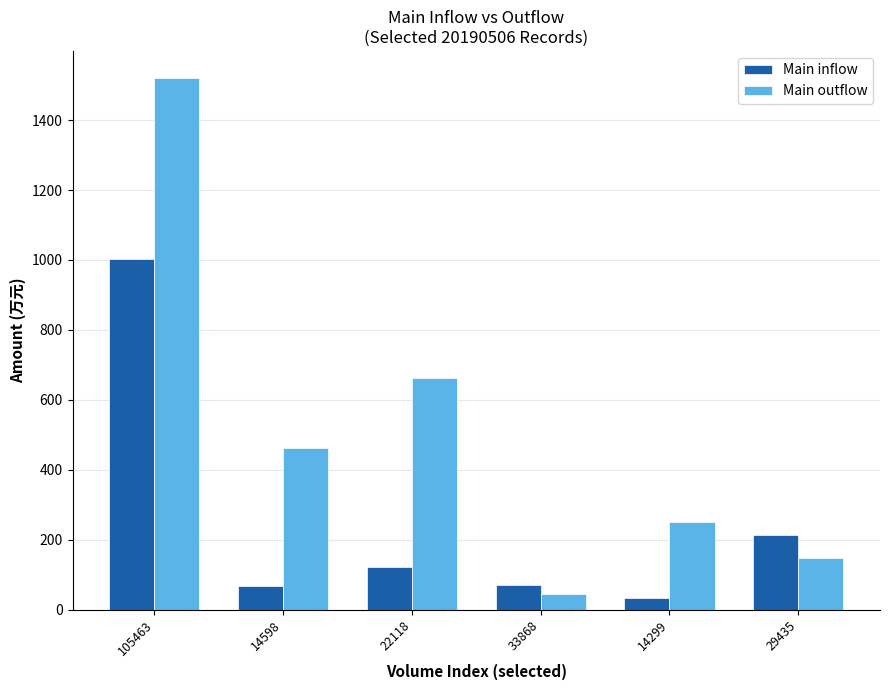

What value does the Main inflow series have at 105463?

1001.7